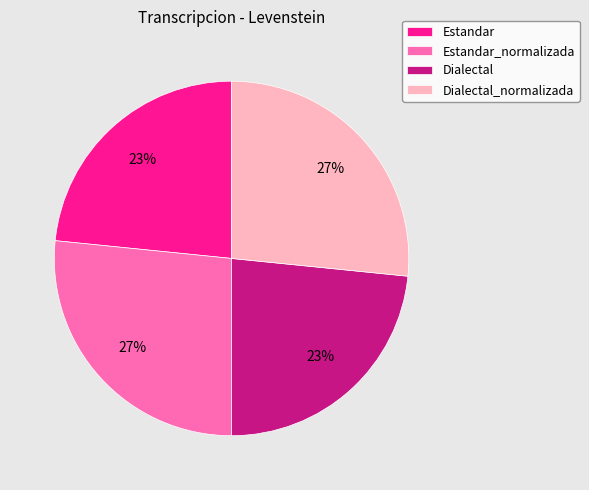

Do Estandar and Dialectal together represent more than half of the pie?

No